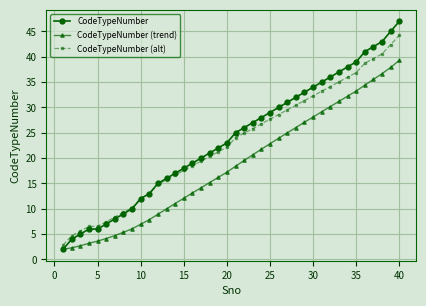

True or false: CodeTypeNumber (trend) and CodeTypeNumber (alt) intersect in this chart.

False